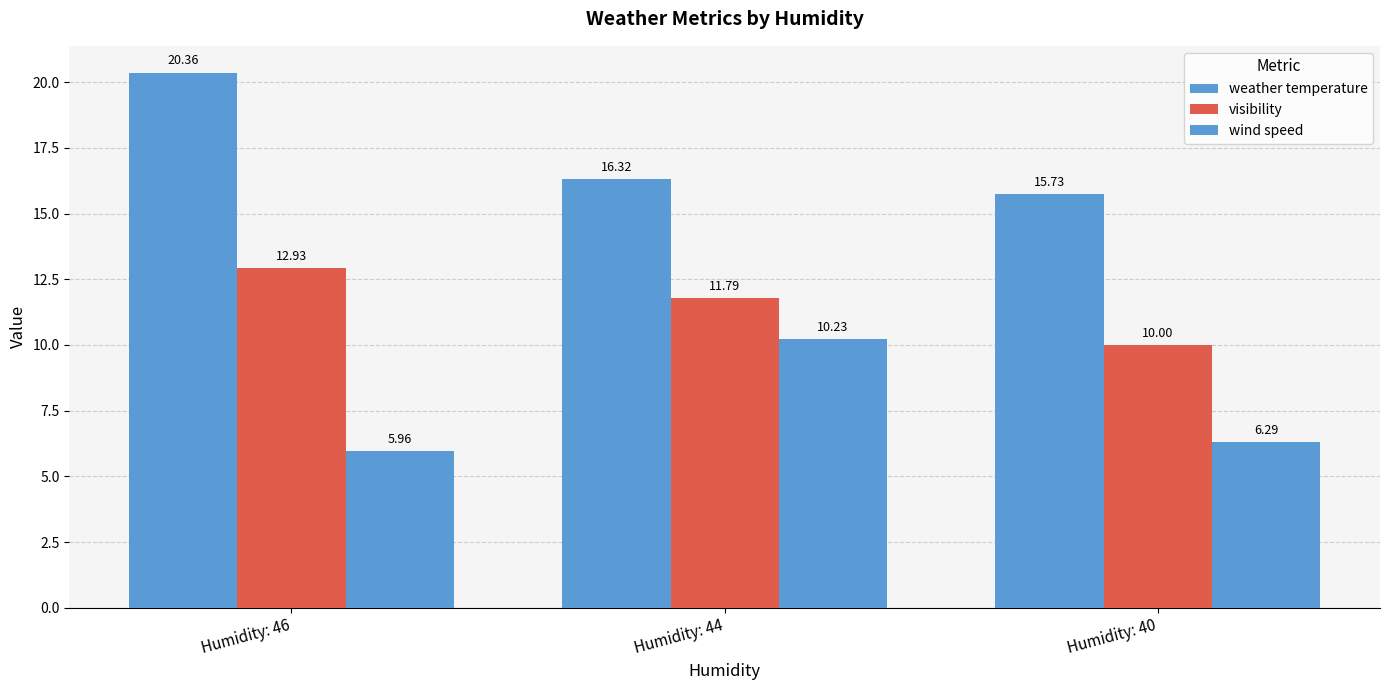

Reading left to right, extract all data points from this chart.

weather temperature: 20.4	16.3	15.7
visibility: 12.9	11.8	10.0
wind speed: 6.0	10.2	6.3